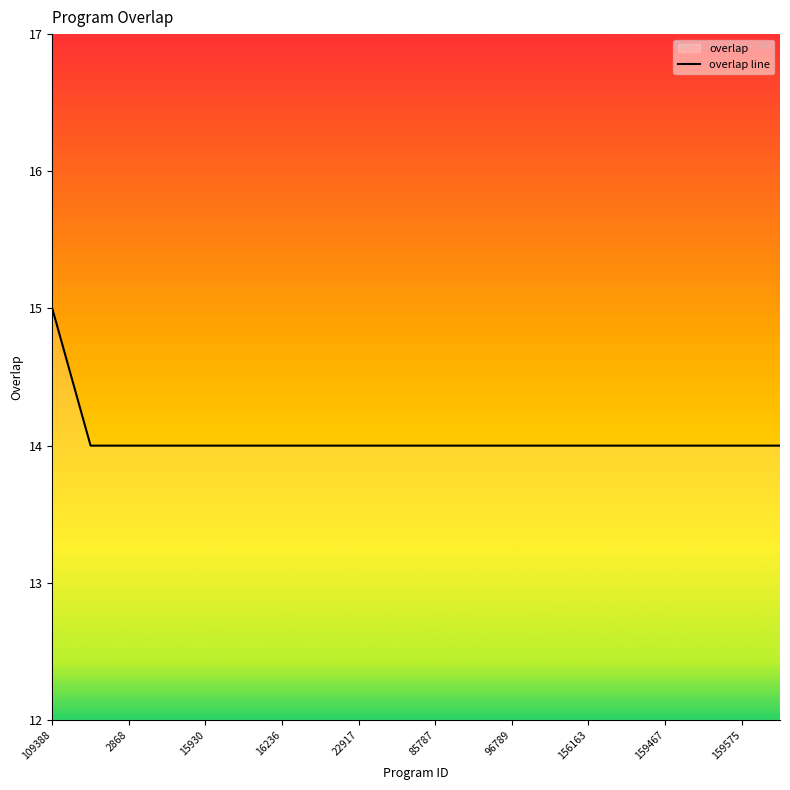

The chart shows a value of 9 at 19. True or false?

False